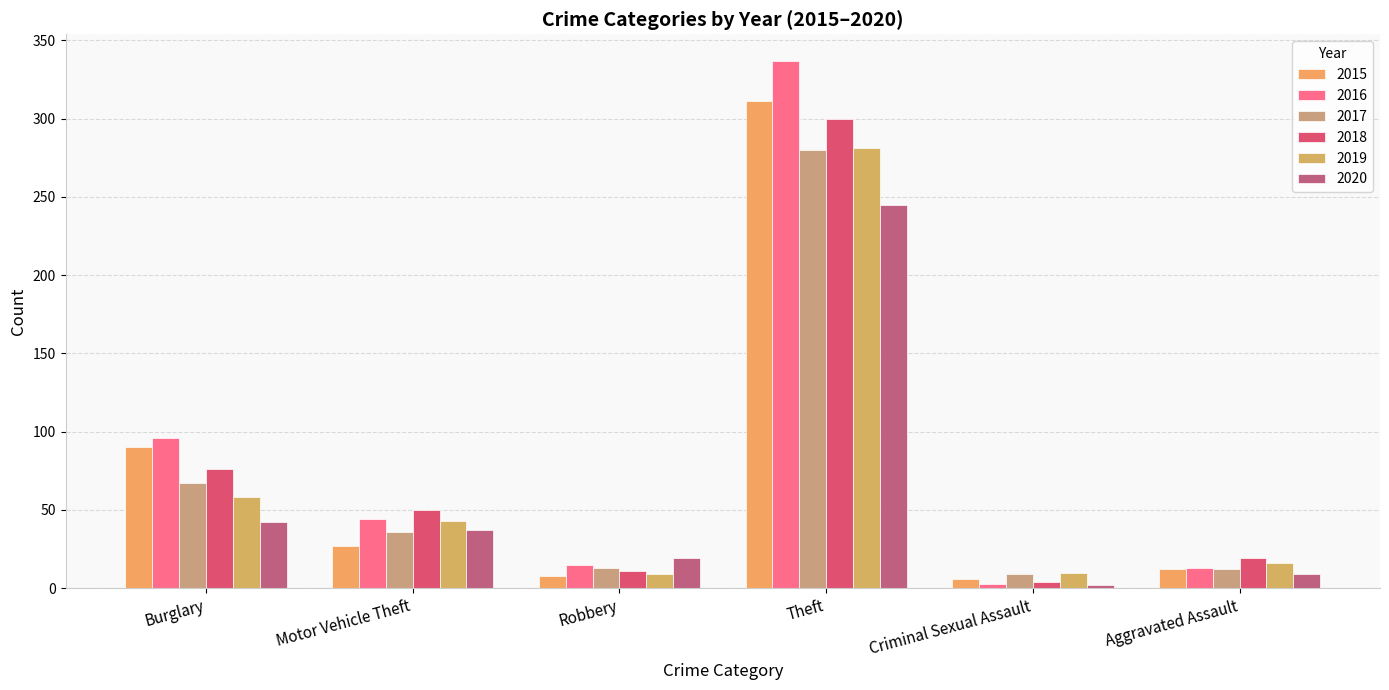

What is the spread (max minus min) of values at Criminal Sexual Assault?

8